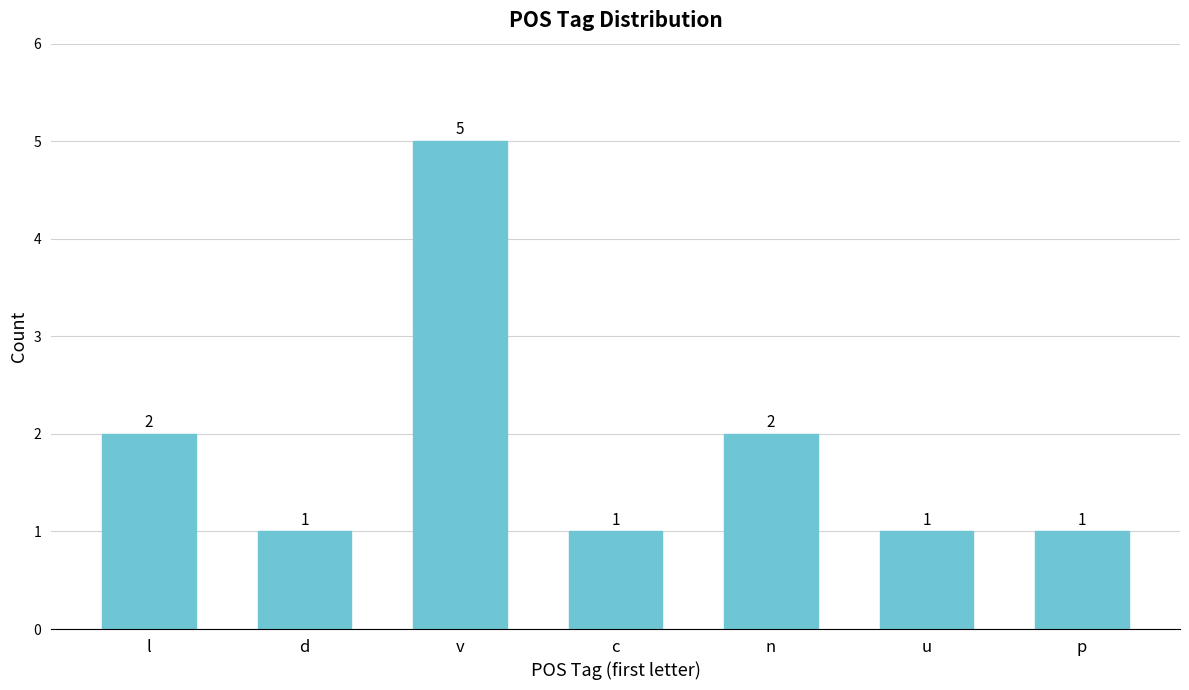

Reading left to right, transcribe all the data shown in this chart.

l=2	d=1	v=5	c=1	n=2	u=1	p=1